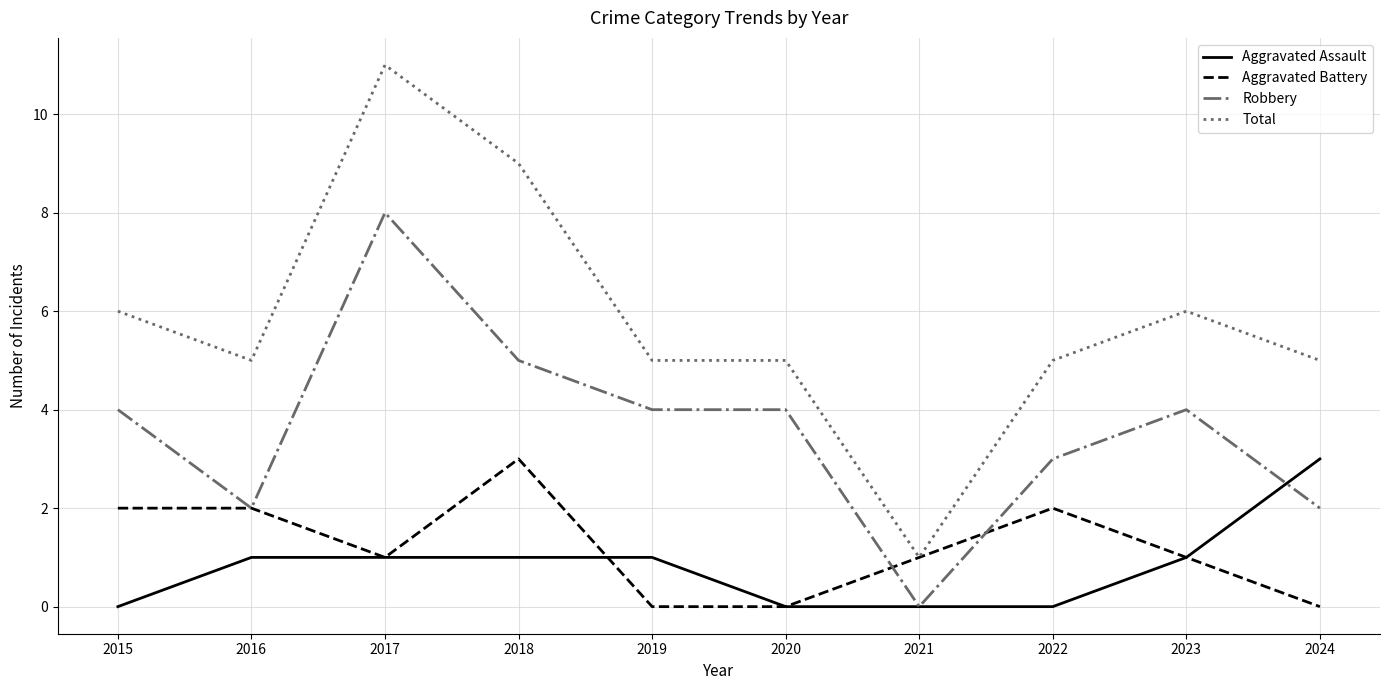

Reading left to right, what are all the values shown in this chart?

Aggravated Assault: 2015=0	2016=1	2017=1	2018=1	2019=1	2020=0	2021=0	2022=0	2023=1	2024=3
Aggravated Battery: 2015=2	2016=2	2017=1	2018=3	2019=0	2020=0	2021=1	2022=2	2023=1	2024=0
Robbery: 2015=4	2016=2	2017=8	2018=5	2019=4	2020=4	2021=0	2022=3	2023=4	2024=2
Total: 2015=6	2016=5	2017=11	2018=9	2019=5	2020=5	2021=1	2022=5	2023=6	2024=5